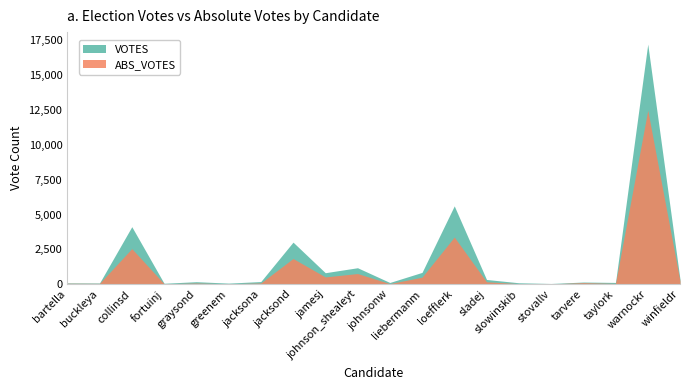

What position from the right is johnsonw?

10